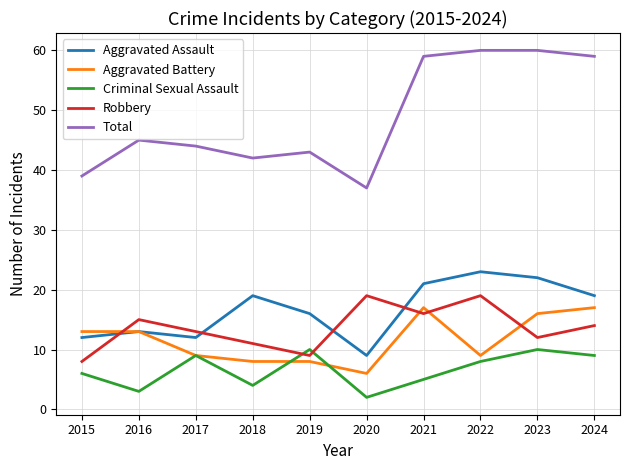

Read the Robbery value at 2021.

16